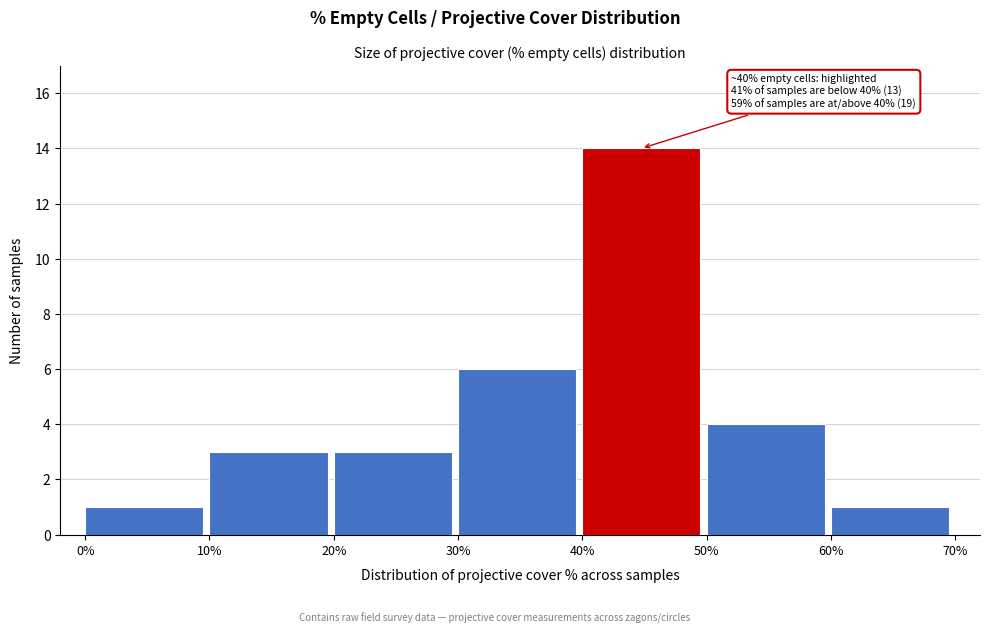

Which range on the x-axis has the tallest bar?

40% to 50%